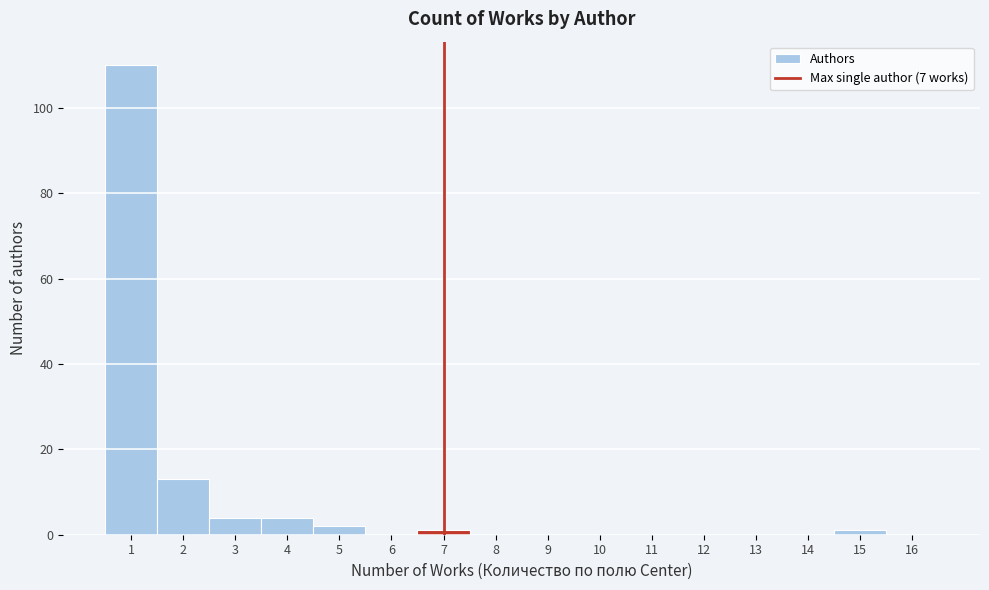

Which range on the x-axis has the tallest bar?

0.5 to 1.5